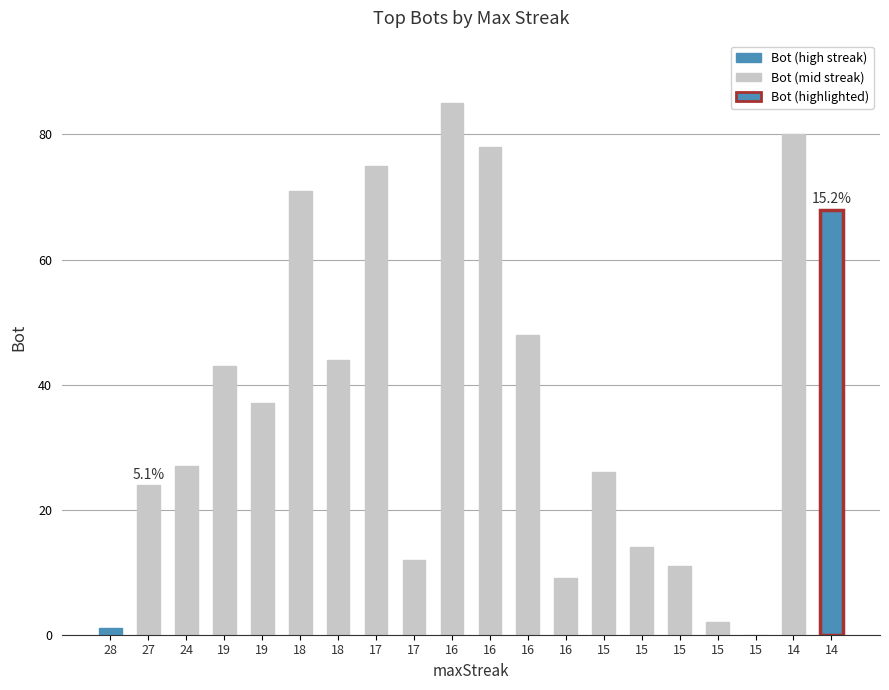

What is the value of the 2nd bar from the left?

24